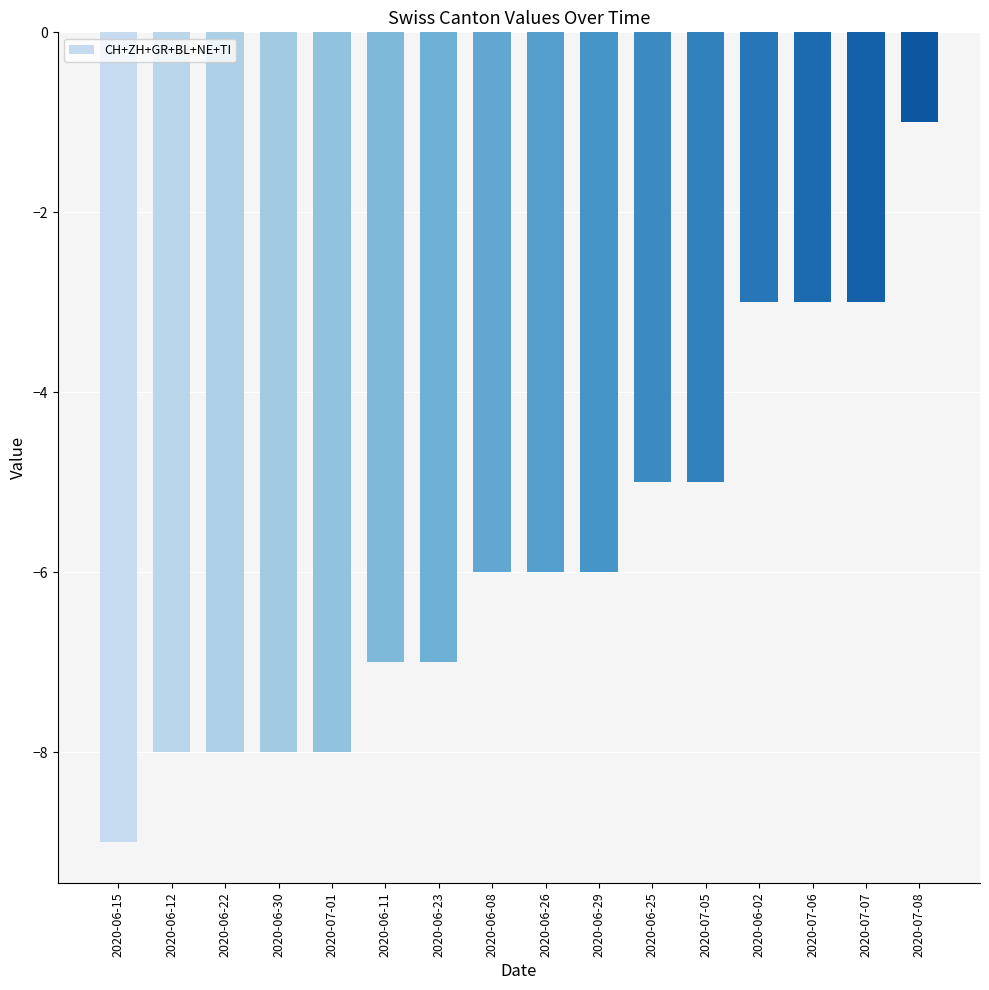

What is the sum of all values?

-93